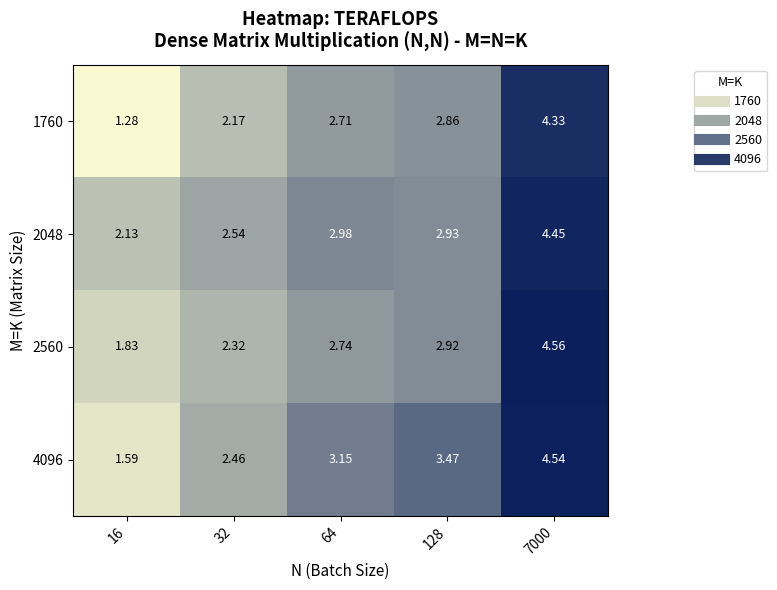

Is the value of 4096 at 64 greater than the value of 2560 at 32?

Yes